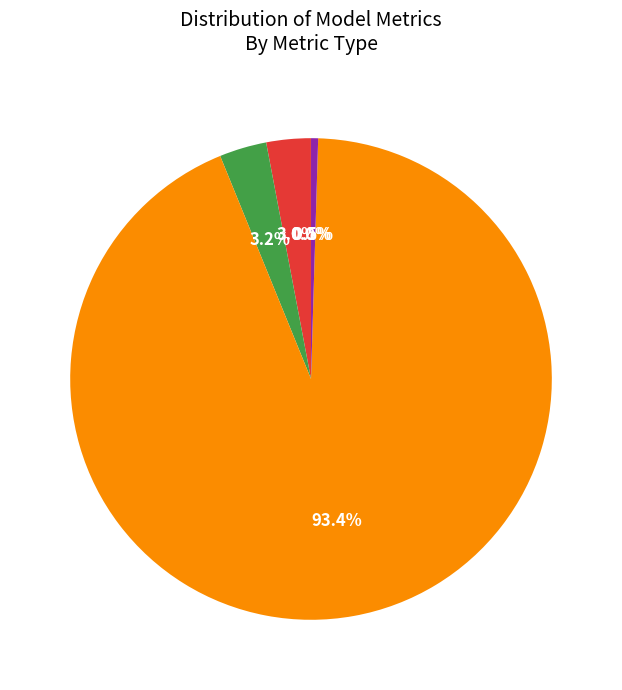

Does any single category account for the majority?

Yes